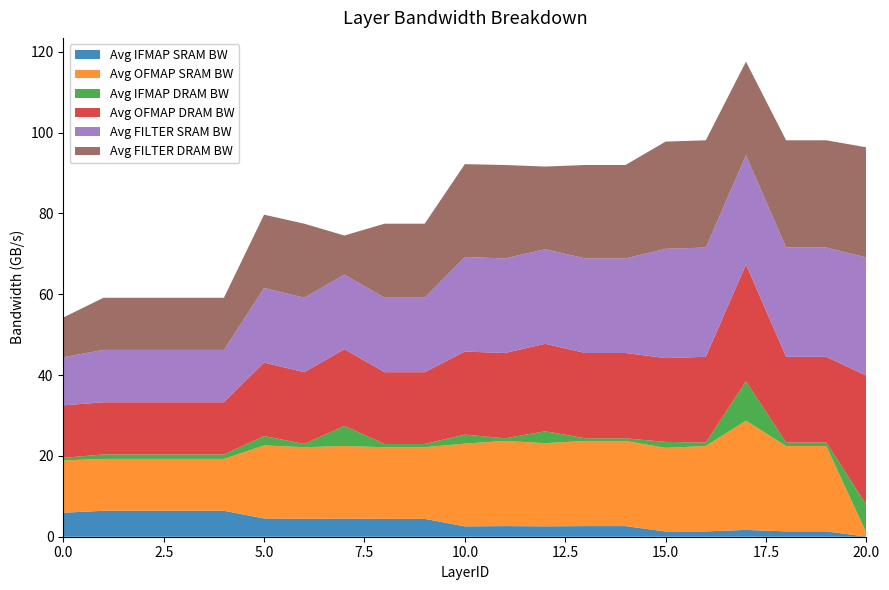

Reading left to right, extract all data points from this chart.

Avg IFMAP SRAM BW: 5.9	6.4	6.4	6.4	6.4	4.5	4.4	4.5	4.4	4.4	2.6	2.6	2.6	2.6	2.6	1.3	1.3	1.7	1.3	1.3	0.0
Avg OFMAP SRAM BW: 12.9	12.8	12.8	12.8	12.8	18.1	17.7	18.0	17.7	17.7	20.5	21.1	20.6	21.1	21.1	20.7	21.1	27.0	21.1	21.1	0.9
Avg IFMAP DRAM BW: 0.6	1.1	1.1	1.1	1.1	2.3	0.8	5.0	0.8	0.8	2.2	0.7	3.0	0.7	0.7	1.5	0.9	9.7	0.9	0.9	6.9
Avg OFMAP DRAM BW: 13.0	12.9	12.9	12.9	12.9	18.2	17.8	19.0	17.8	17.8	20.5	21.1	21.6	21.1	21.1	20.7	21.2	28.9	21.2	21.2	32.0
Avg FILTER SRAM BW: 11.9	13.0	13.0	13.0	13.0	18.5	18.5	18.5	18.5	18.5	23.4	23.4	23.4	23.4	23.4	27.0	27.0	27.0	27.0	27.0	29.3
Avg FILTER DRAM BW: 9.8	12.9	12.9	12.9	12.9	18.1	18.3	9.7	18.3	18.3	23.0	23.1	20.4	23.1	23.1	26.5	26.5	23.2	26.5	26.5	27.2